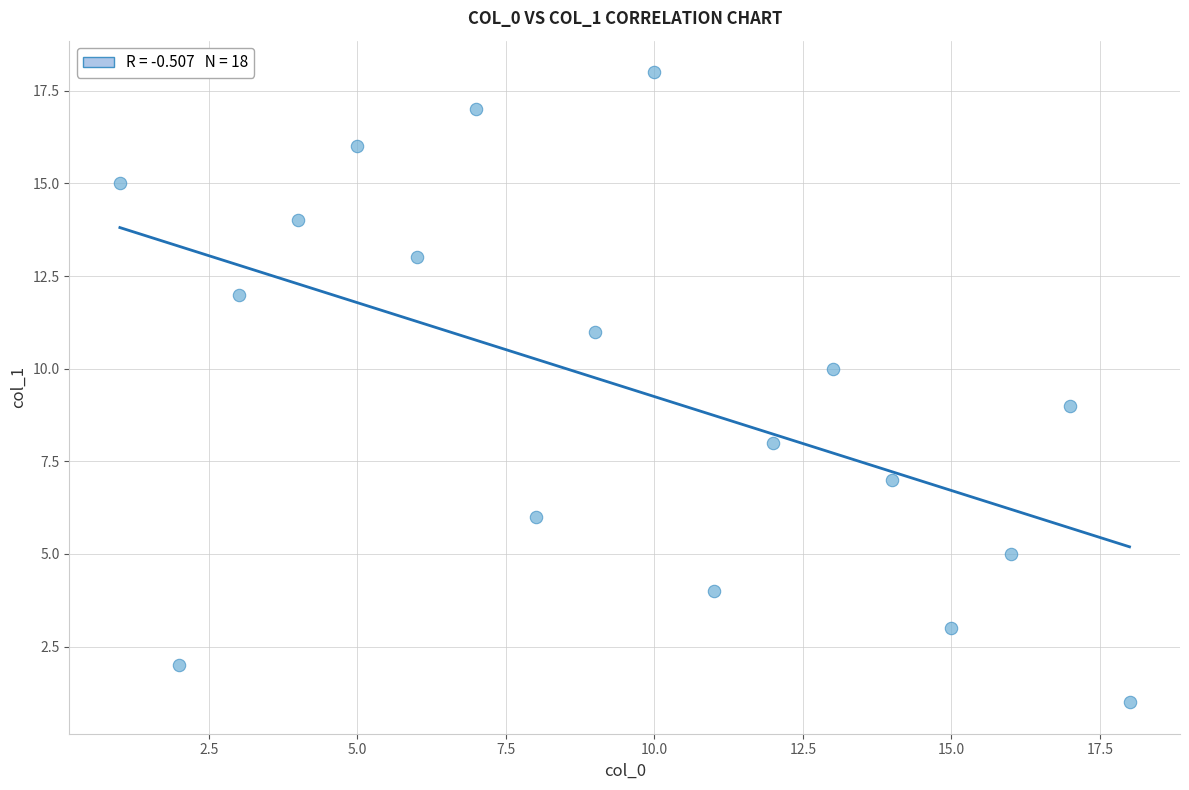

What is the range of Y values (max minus min)?

17